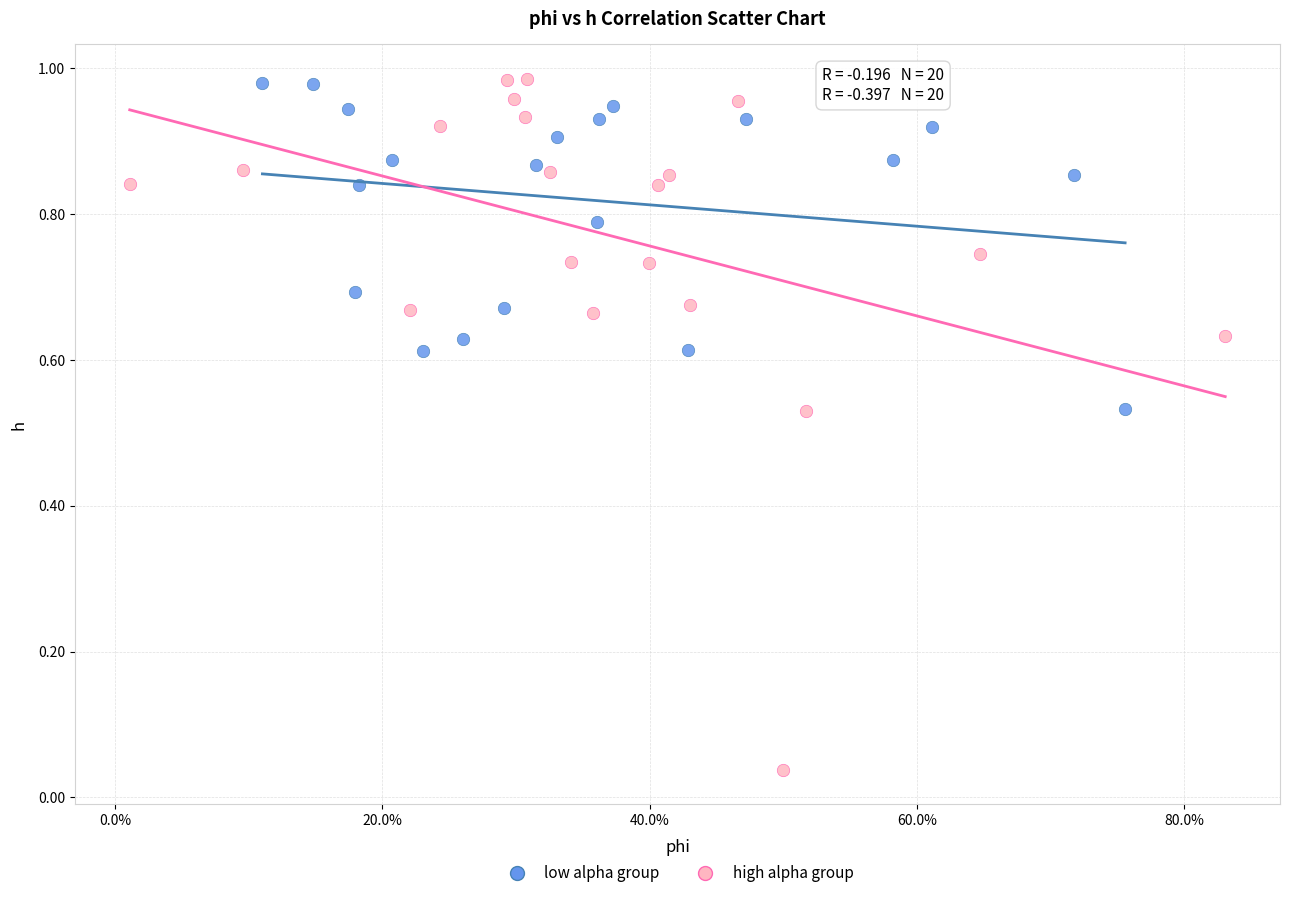

Which series has the largest Y range (max minus min)?

high alpha group